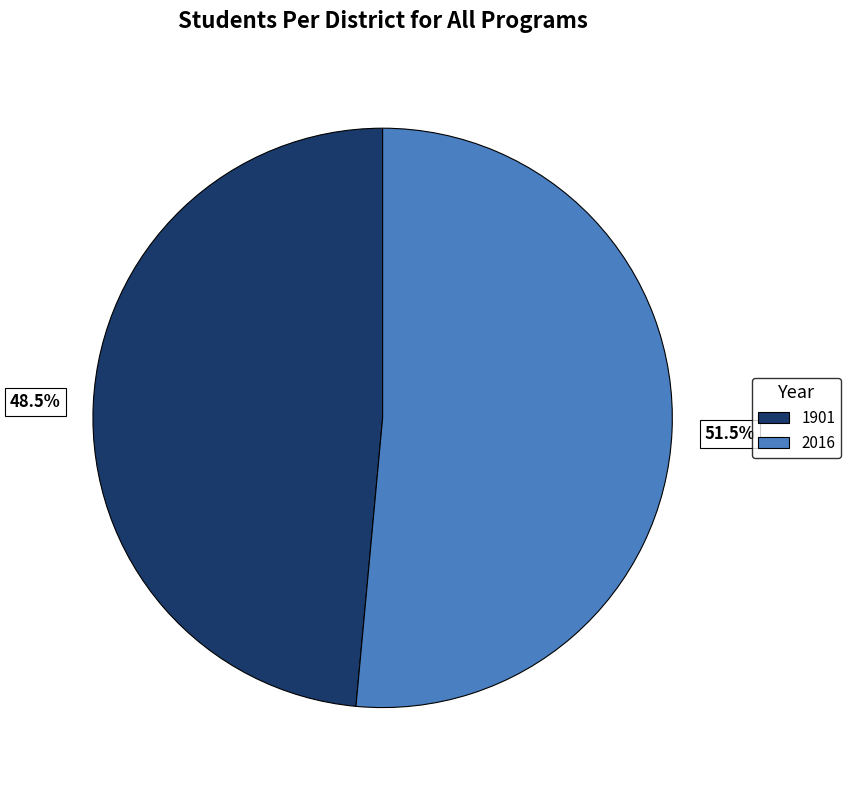

Does any single category account for the majority?

Yes